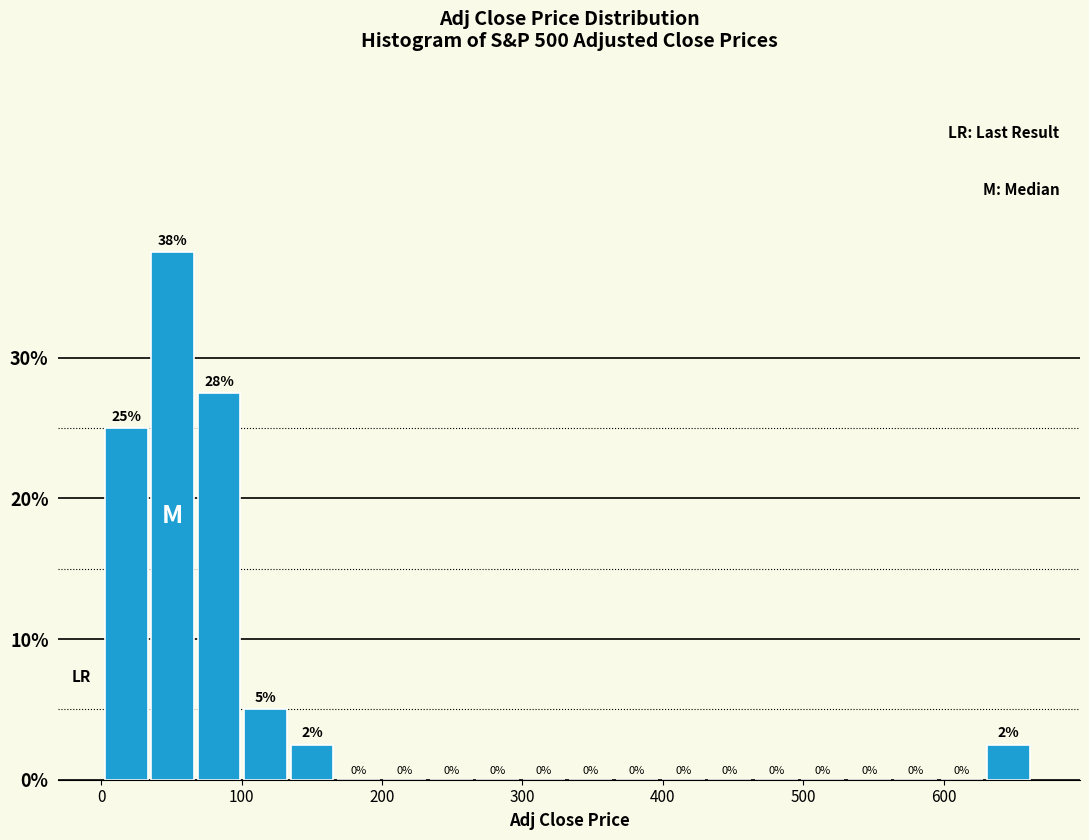

Read against the x-axis, roughly where is the centre of the tallest bar?

50